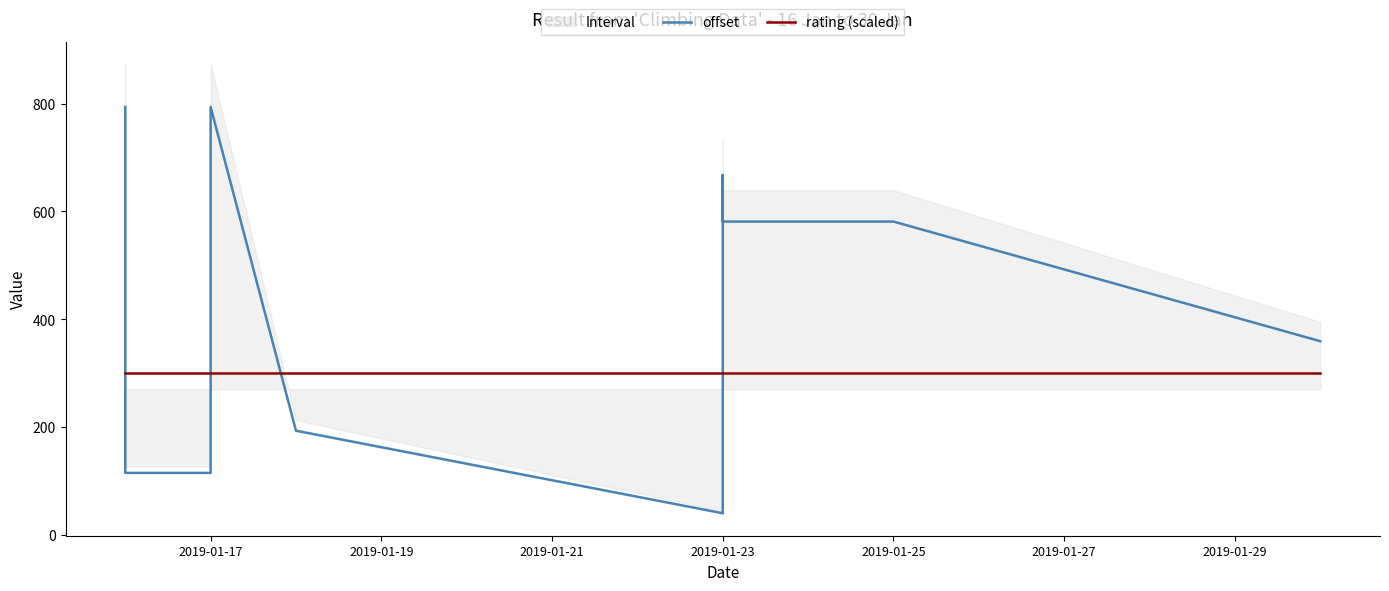

Is this an area chart (filled region under the line)?

No